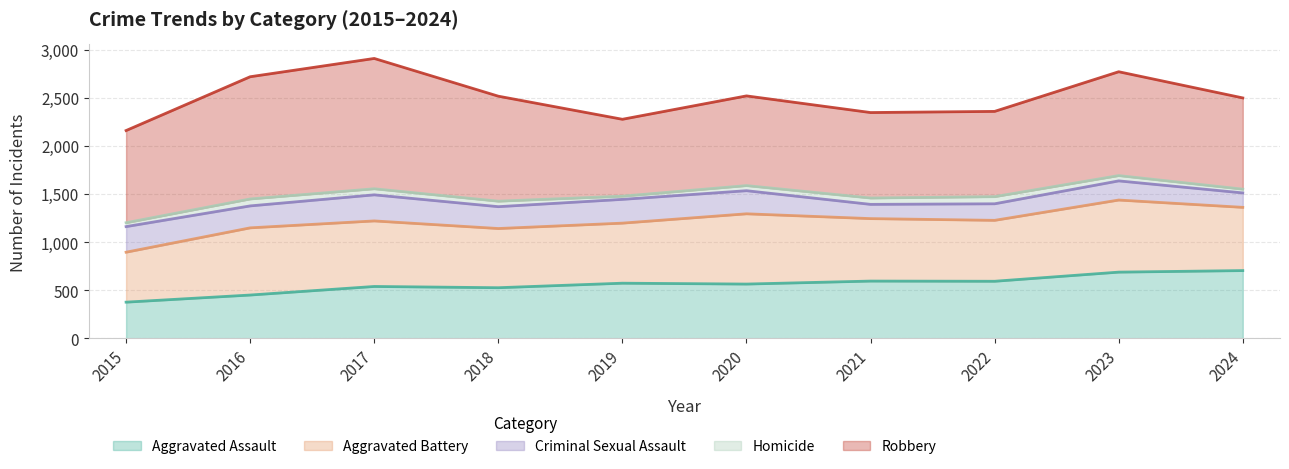

Rank the categories by Aggravated Assault value from highest to lowest.

2024, 2023, 2021, 2022, 2019, 2020, 2017, 2018, 2016, 2015